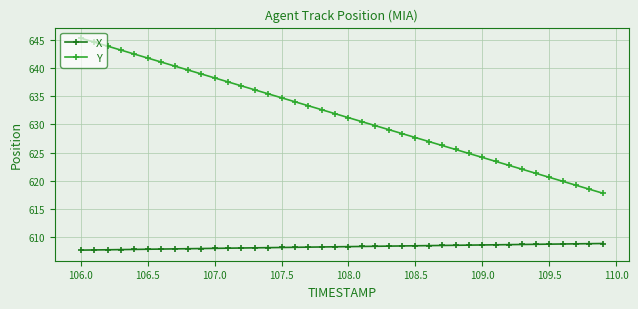

True or false: Y and X intersect in this chart.

False